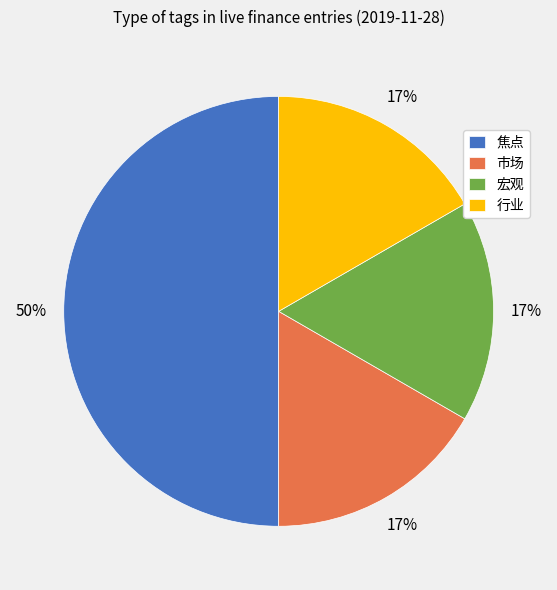

To the nearest percent, what is the difference between the largest and smallest slice percentages?

33%